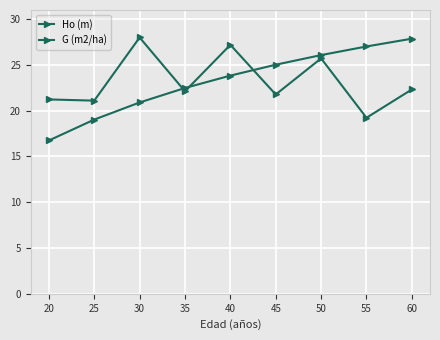

Reading left to right, what are all the values shown in this chart?

Ho (m): 16.7	19.0	20.9	22.5	23.8	25.0	26.1	27.0	27.8
G (m2/ha): 21.2	21.1	28.0	22.1	27.2	21.8	25.7	19.2	22.3